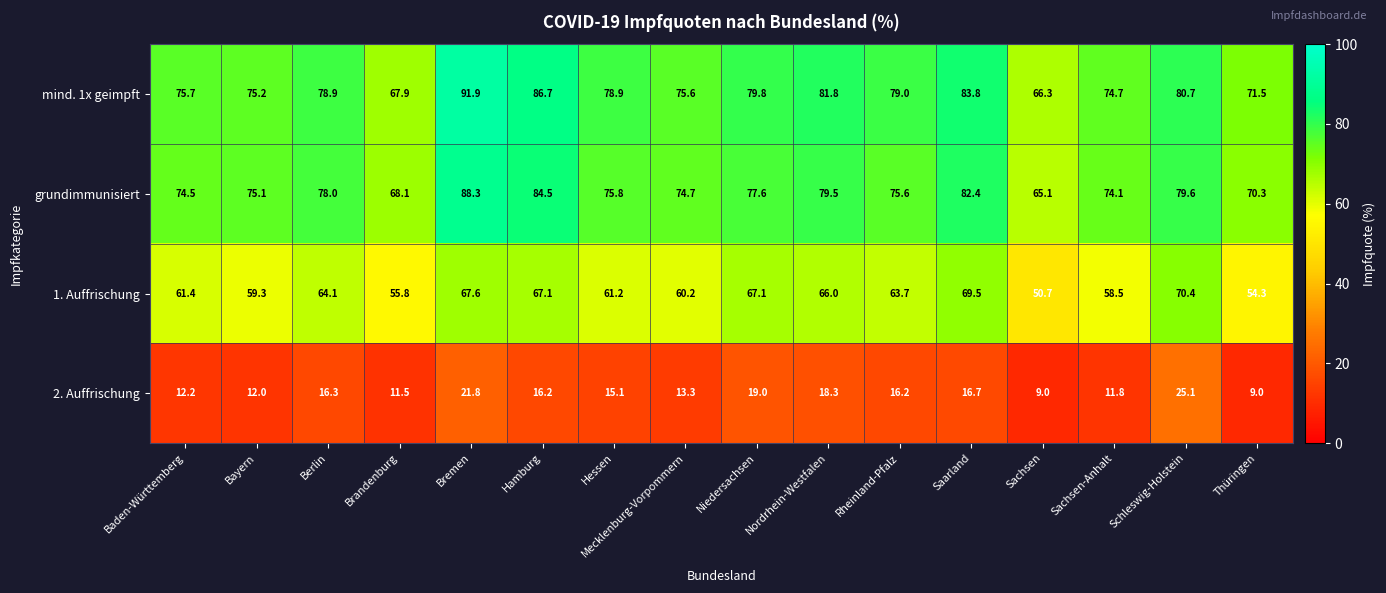

At which category does the chart reach its peak across all series?

Bremen